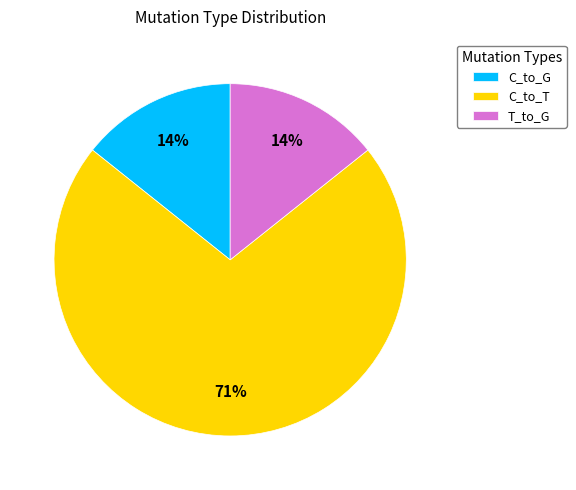

Approximately how many times larger is the value at C_to_G compared to T_to_G?

1.0